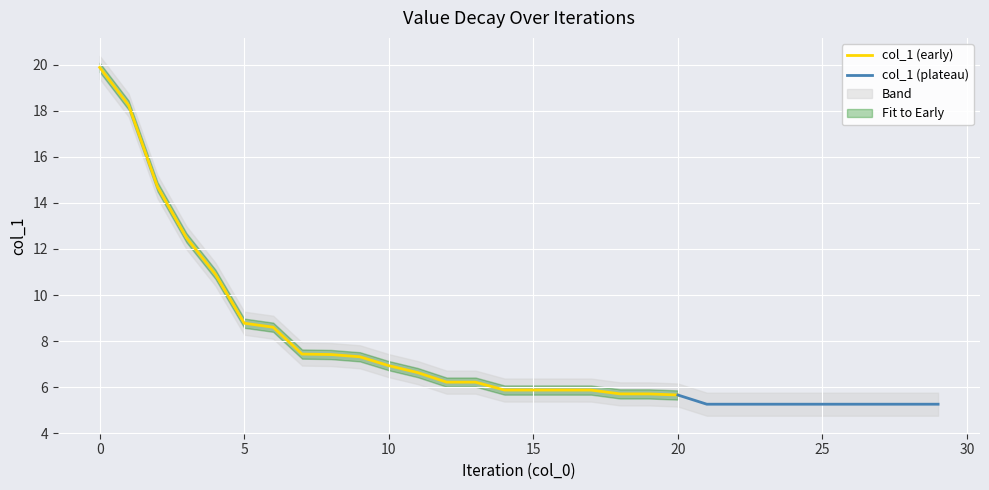

What is the value of the 9th point from the left?

7.4